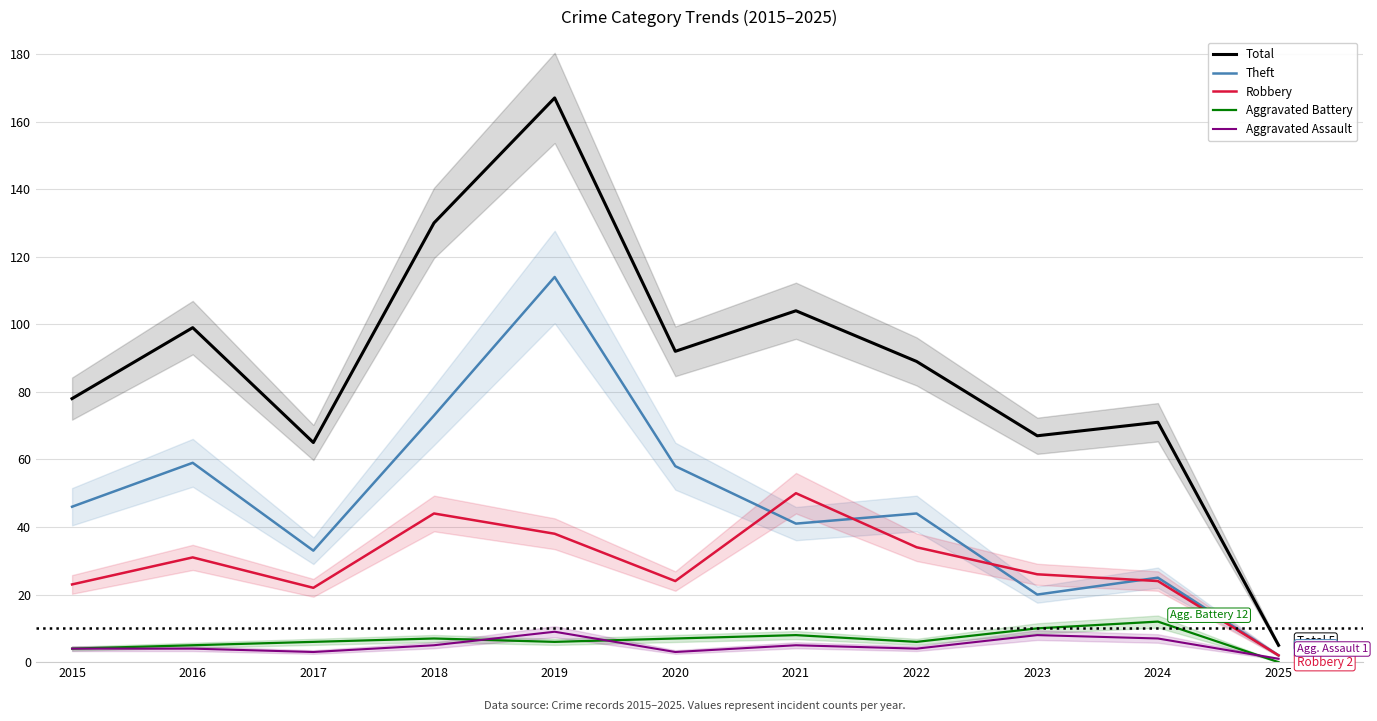

Which series ends up on top after the final intersection of Theft and Robbery?

Theft